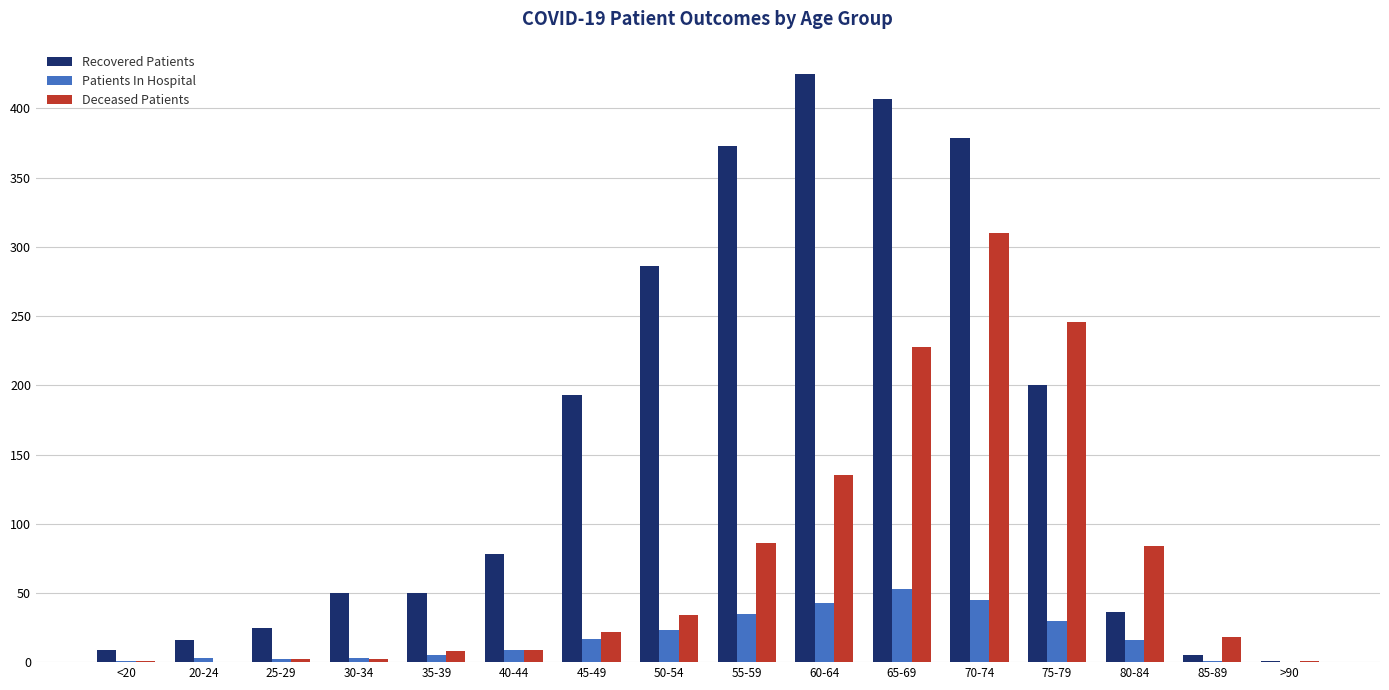

What are all the series names shown in the legend?

Recovered Patients, Patients In Hospital, Deceased Patients